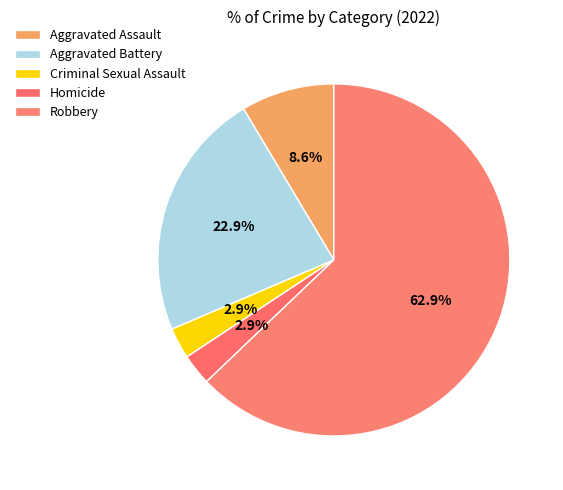

To the nearest percent, what is the difference between the largest and smallest slice percentages?

60%